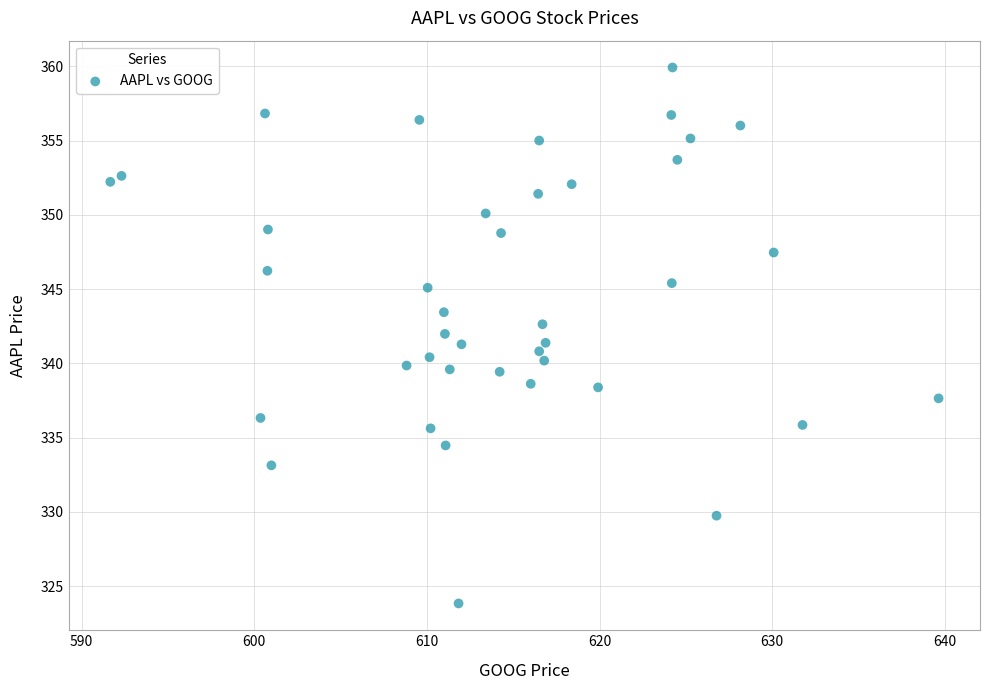

What is the range of Y values (max minus min)?

36.1